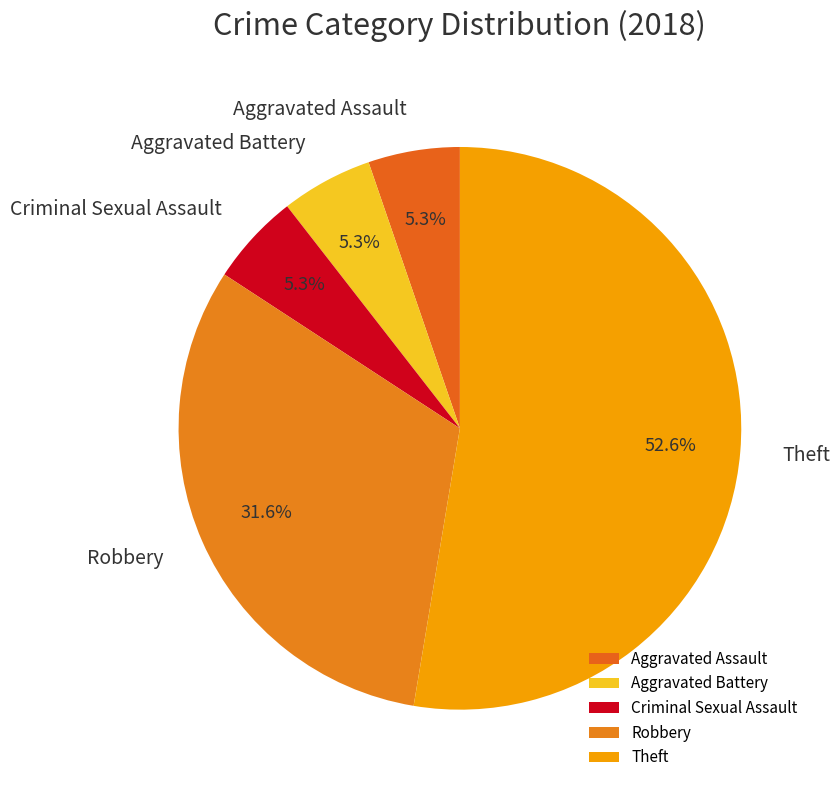

Is it true that Aggravated Battery is 14% of the pie?

False